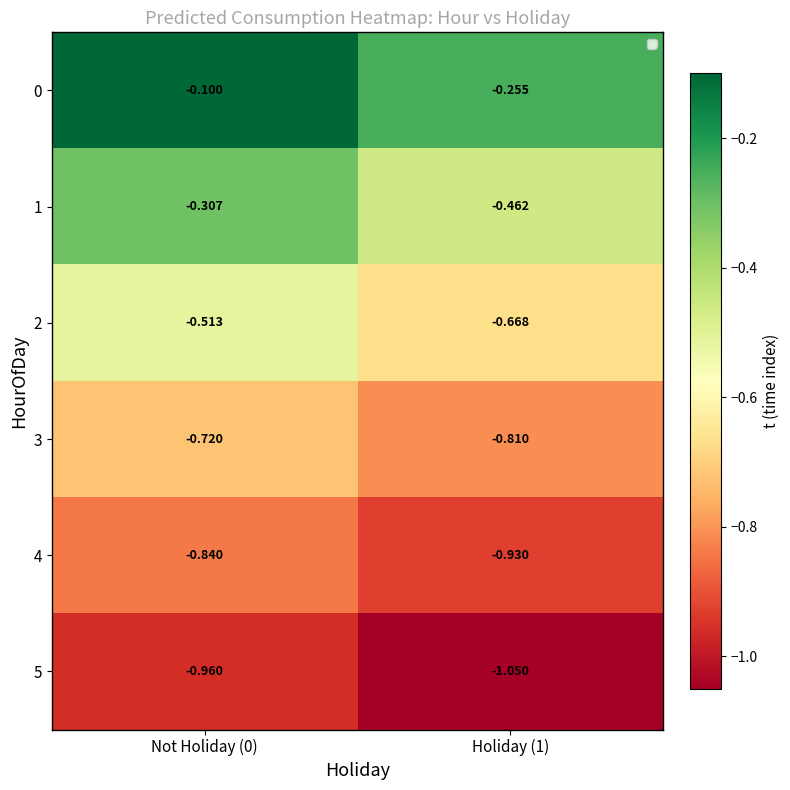

Is the value of 5 at Not Holiday (0) greater than the value of 3 at Holiday (1)?

No